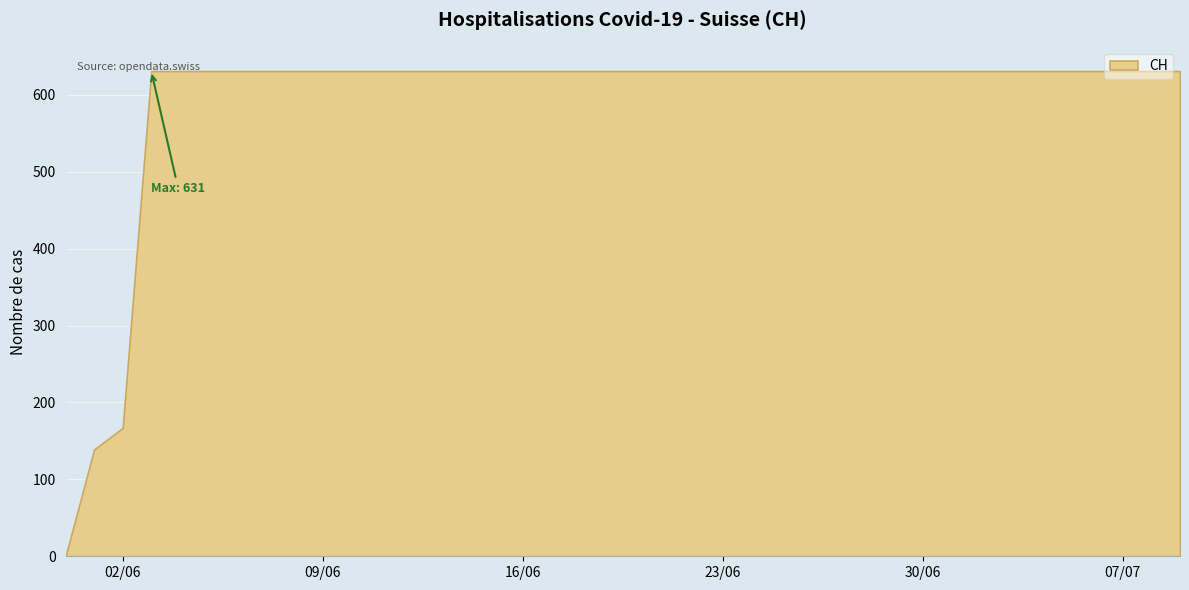

True or false: the data shows 631 at 2020-06-08.

True